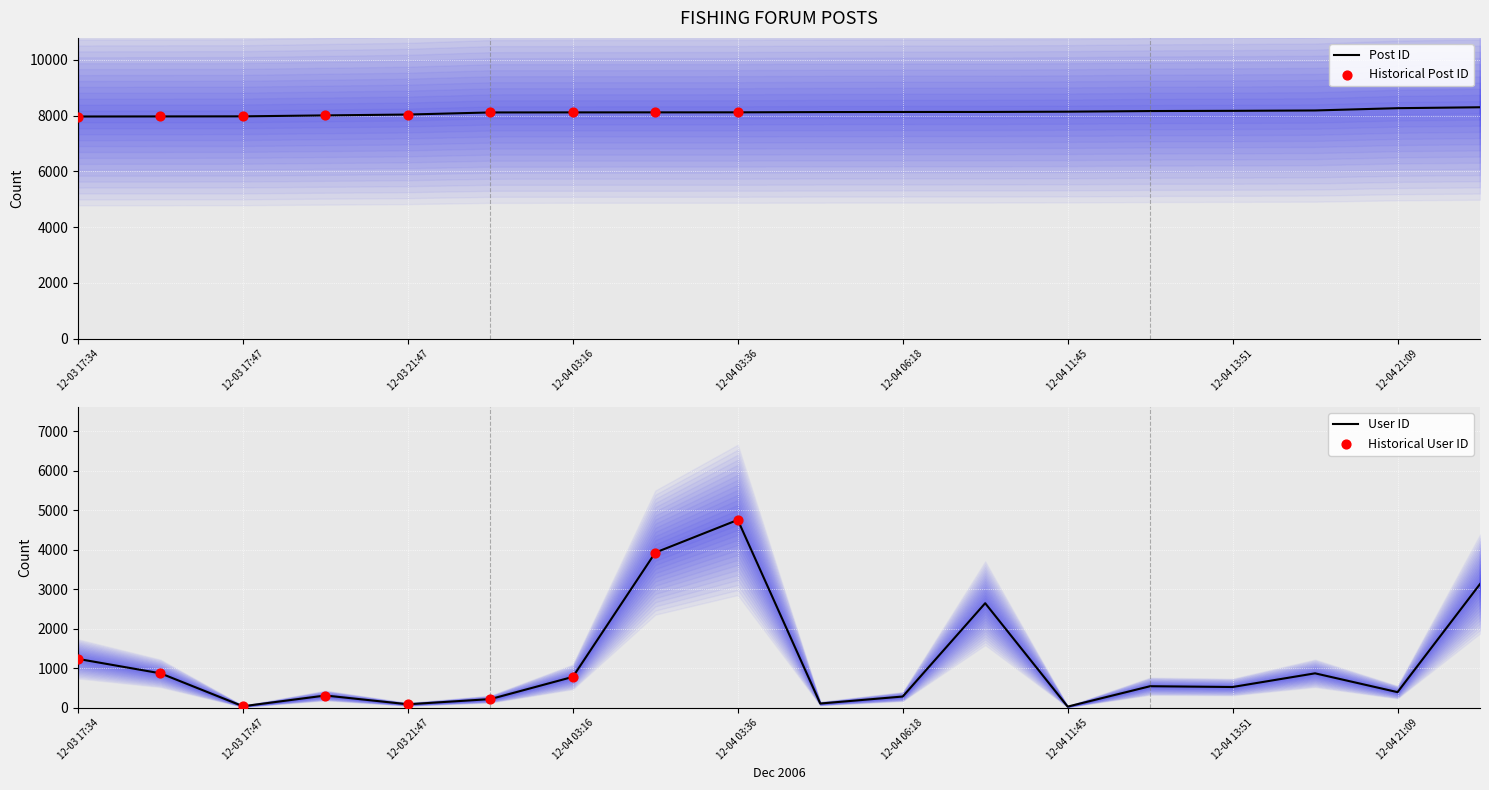

Which series contains the lowest Y value?

User ID